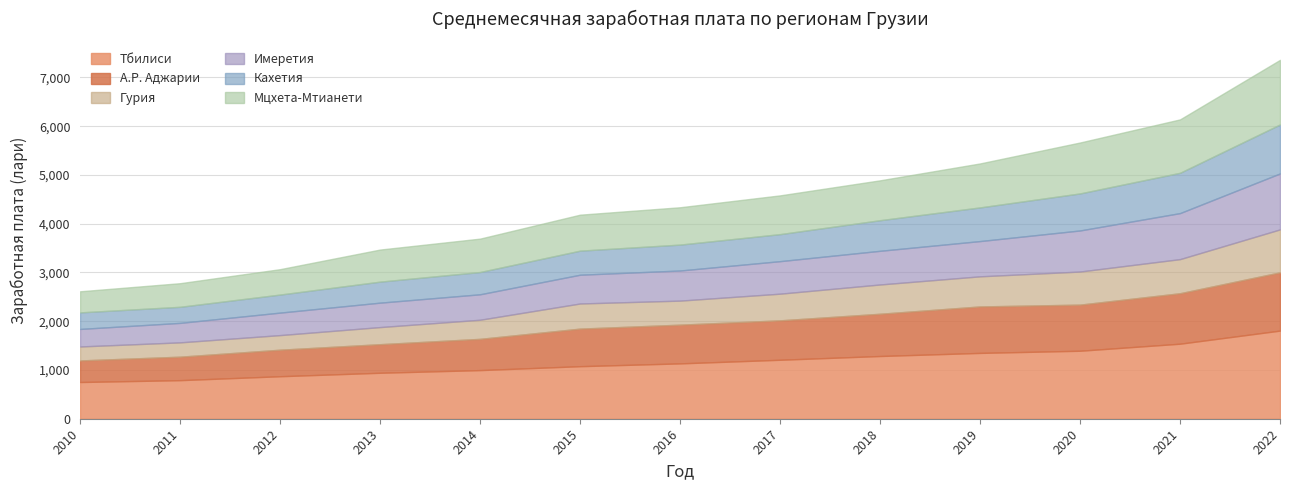

Which series has the widest spread of values?

Тбилиси